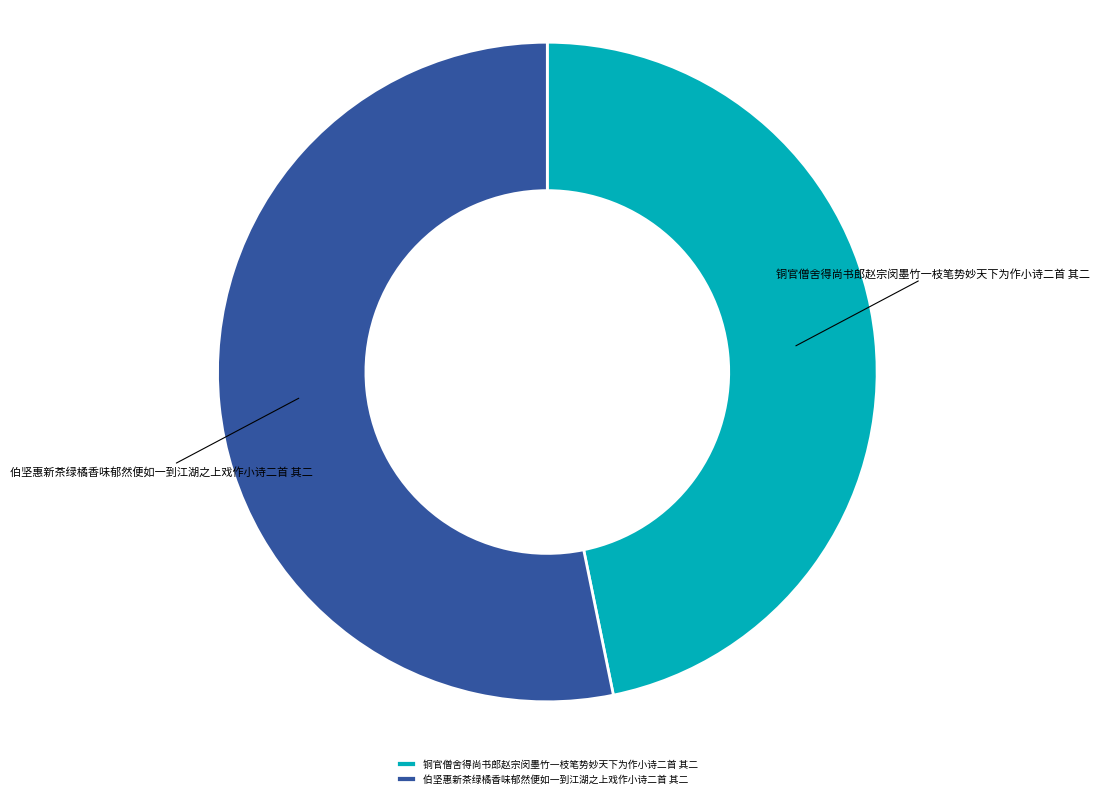

Does 伯坚惠新茶绿橘香味郁然便如一到江湖之上戏作小诗二首 其二 represent more than half of the total?

Yes